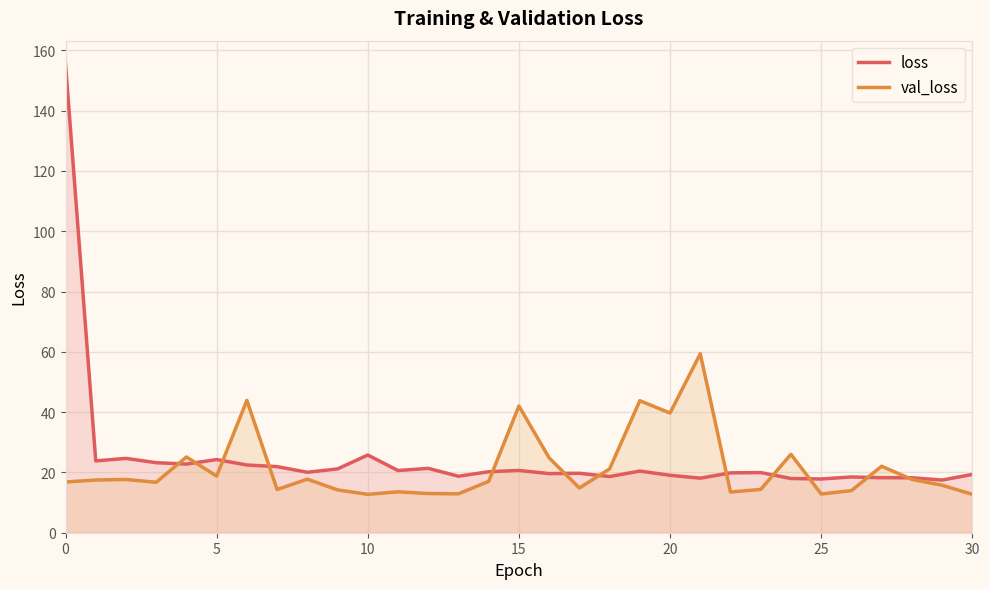

At which label is val_loss closest to 36?

20